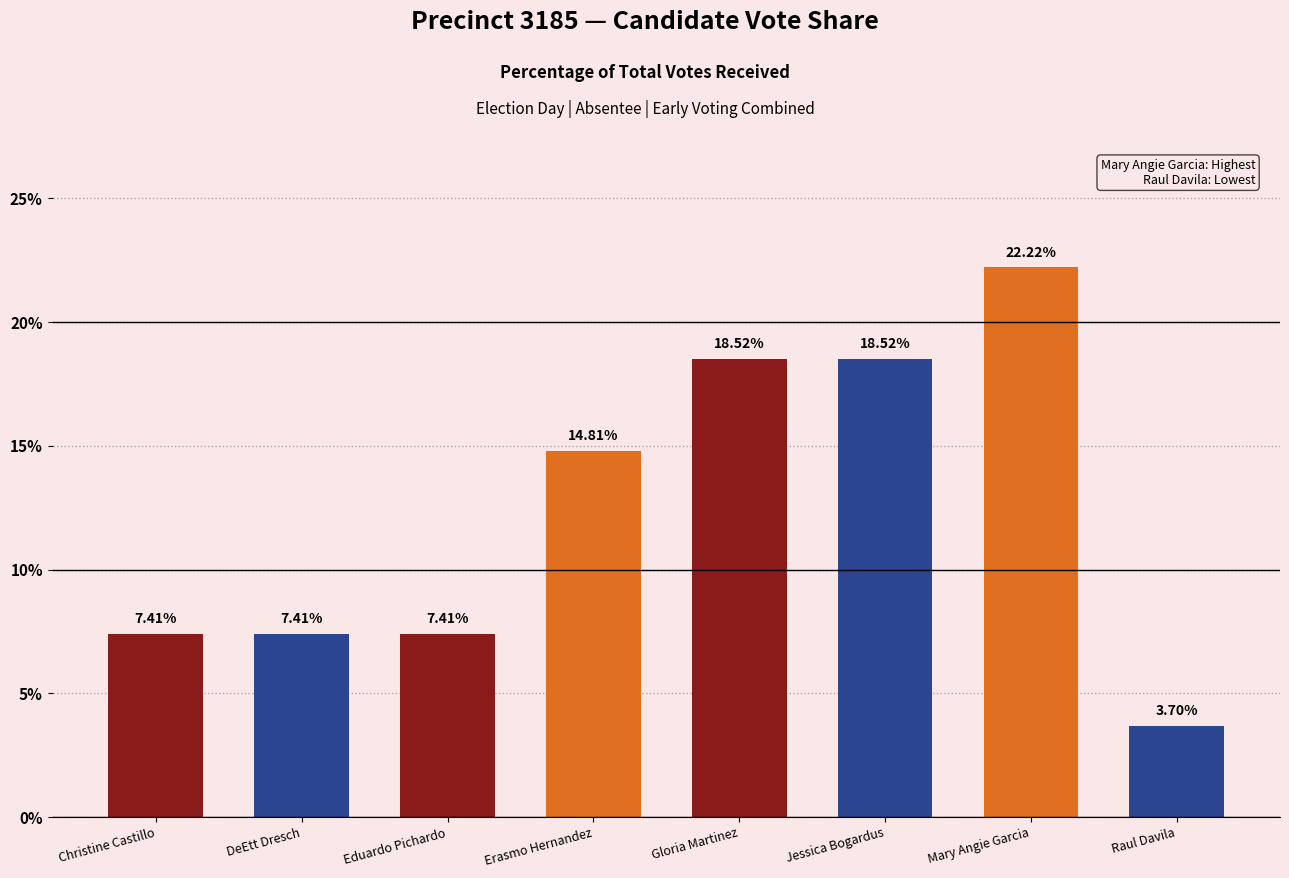

List the labels in order of value, smallest first.

Raul Davila, Christine Castillo, DeEtt Dresch, Eduardo Pichardo, Erasmo Hernandez, Gloria Martinez, Jessica Bogardus, Mary Angie Garcia